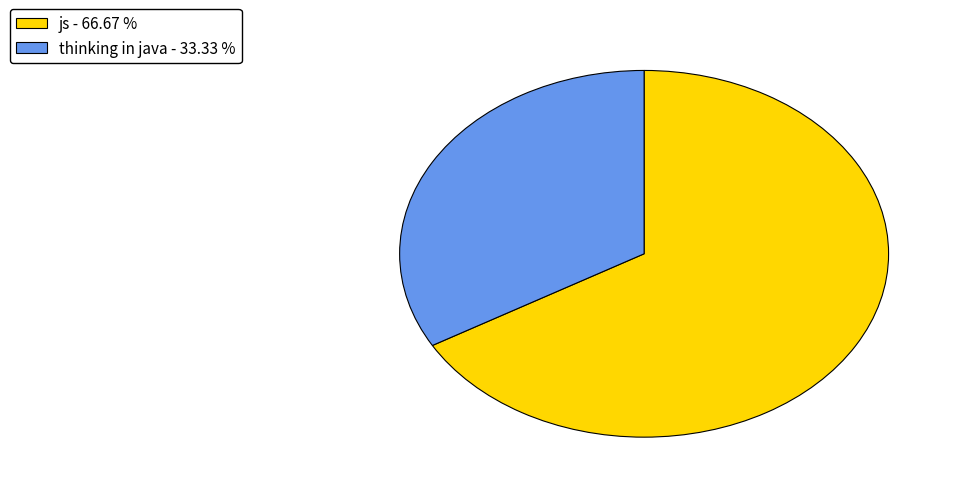

Between thinking in java - 33.33 % and js - 66.67 %, which is larger?

js - 66.67 %